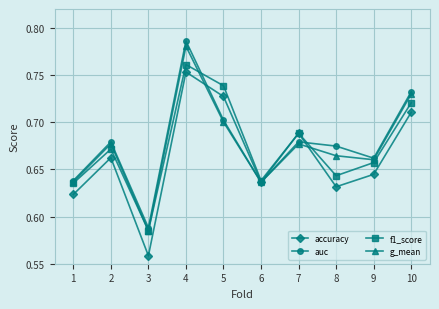

True or false: g_mean has more than 0 interior local peaks.

True